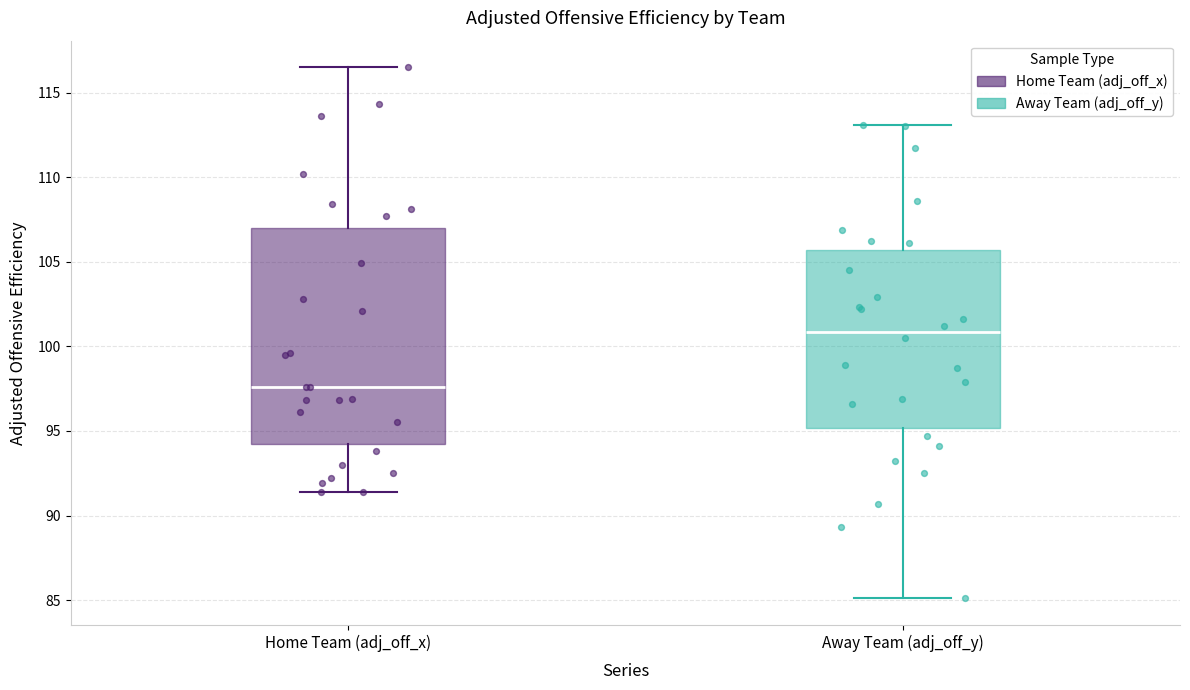

Which box has the highest median line?

Away Team (adj_off_y)